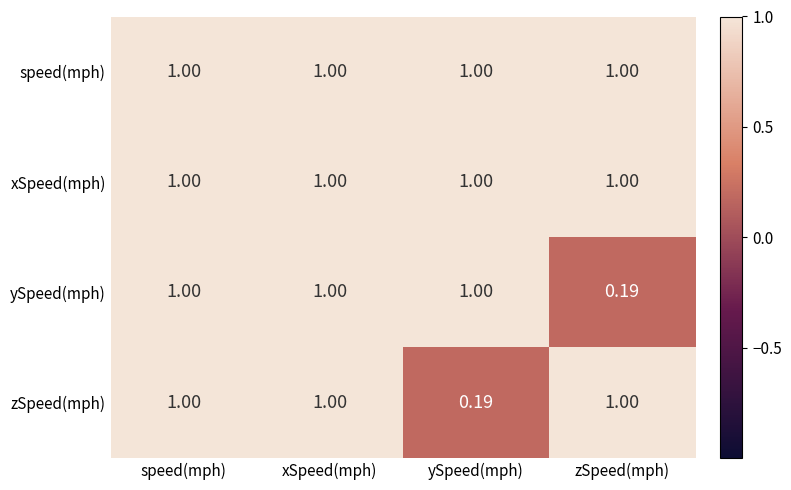

At which label does zSpeed(mph) reach its minimum?

ySpeed(mph)